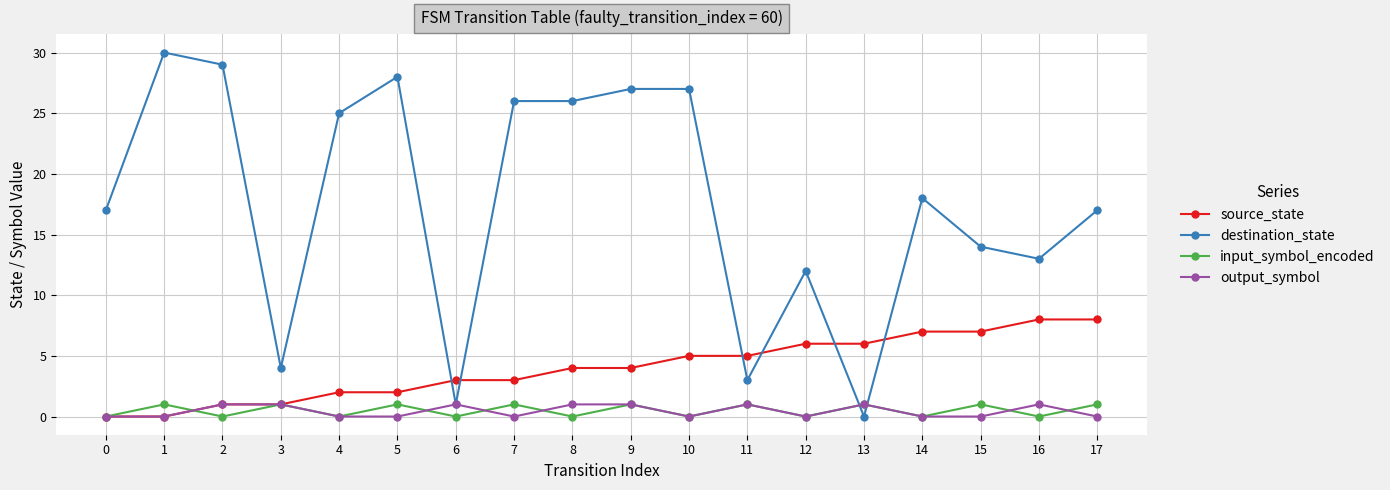

True or false: destination_state has a value of 27 at 17.

False